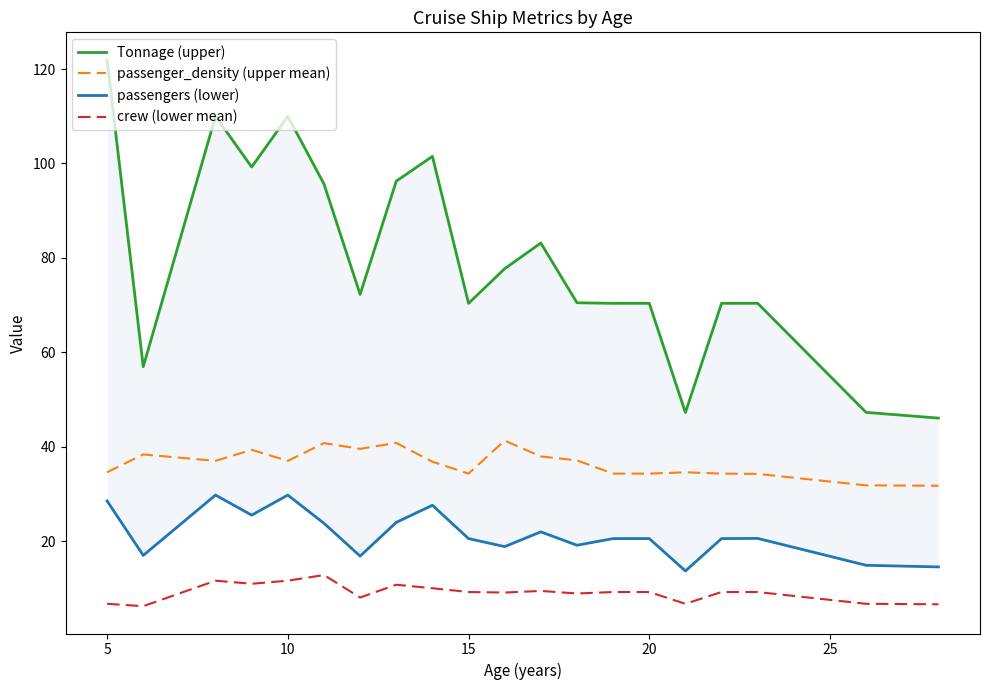

True or false: passengers (lower) and crew (lower mean) intersect in this chart.

False